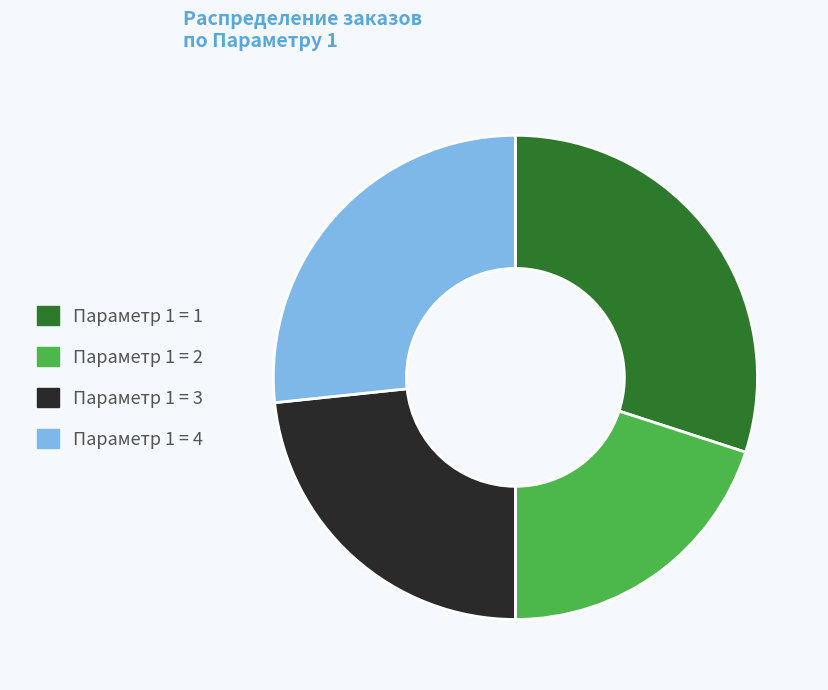

Is the sum of Параметр 1 = 3 and Параметр 1 = 1 greater than half?

Yes